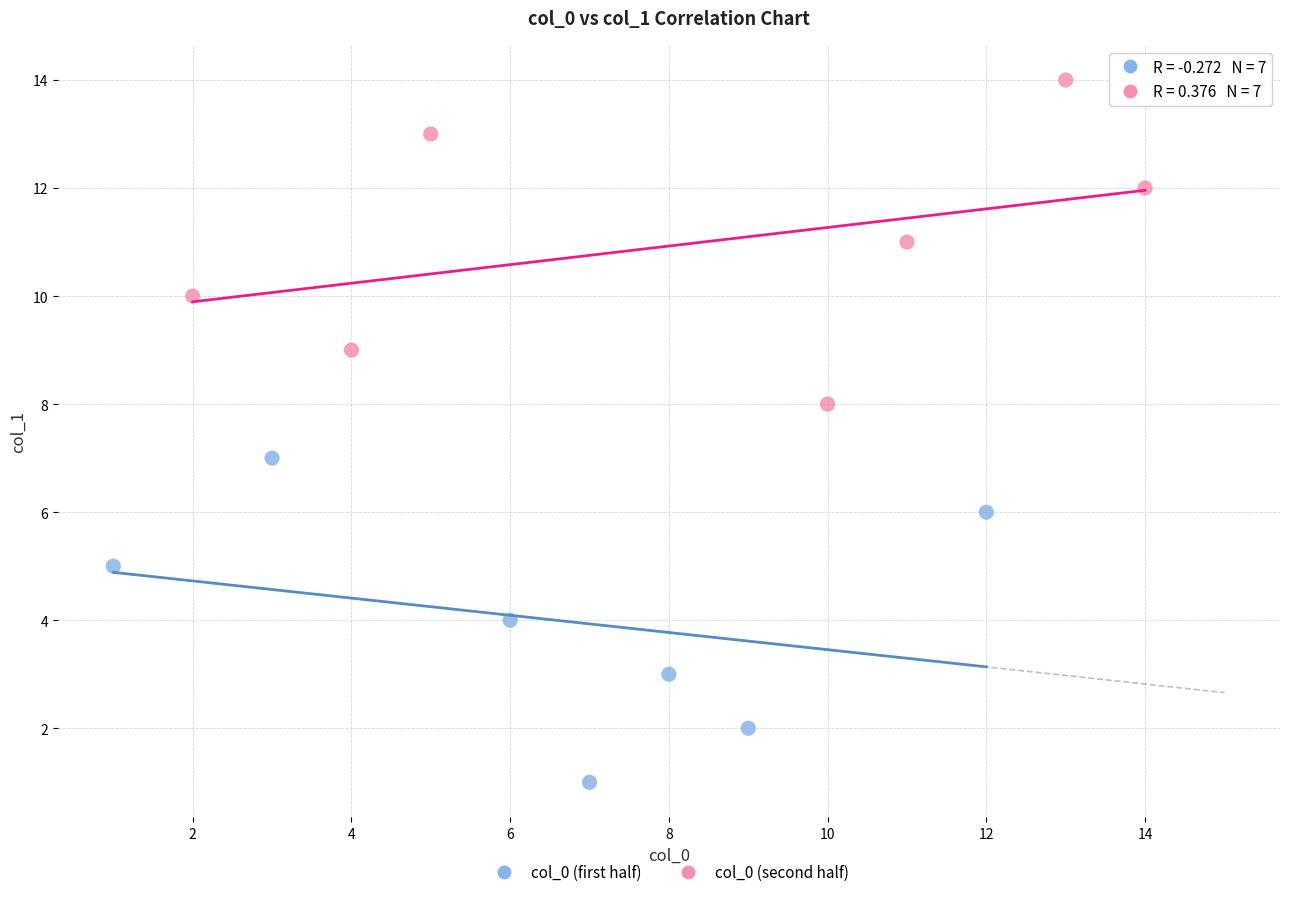

Which series contains the lowest Y value?

col_0 (first half)